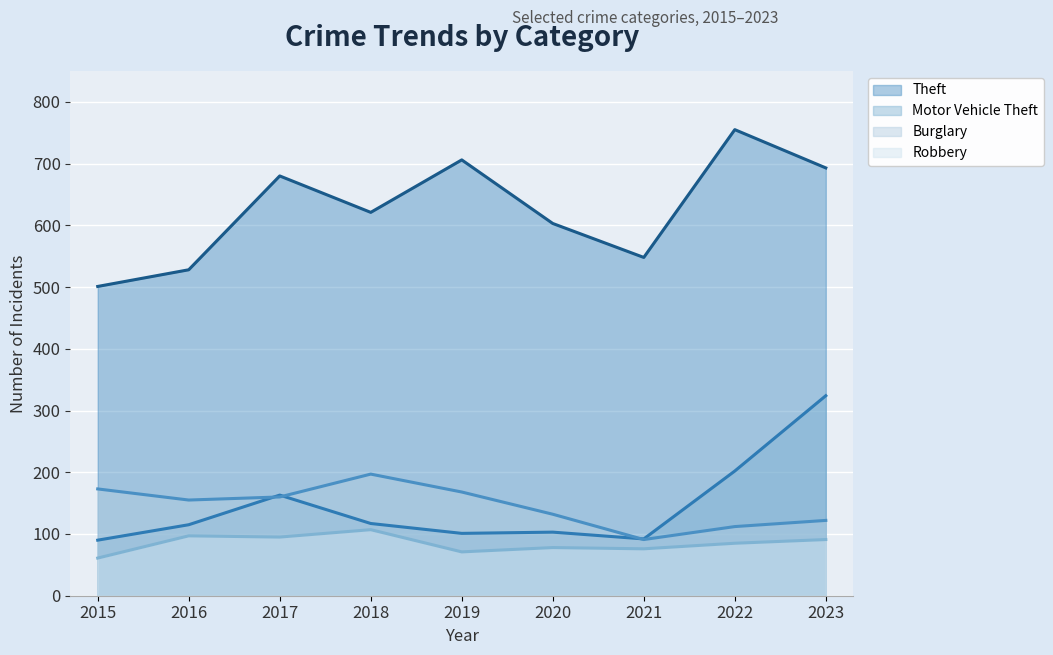

How many interior local valleys does the Motor Vehicle Theft (line) series have?

2